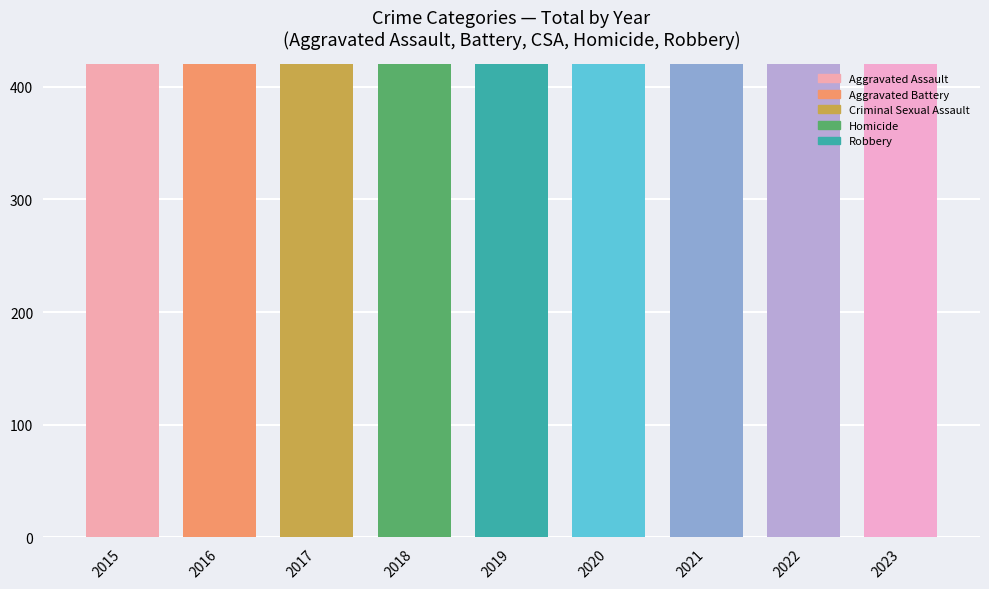

Rank the series at 2016 from lowest to highest value.

Homicide, Criminal Sexual Assault, Aggravated Assault, Aggravated Battery, Robbery